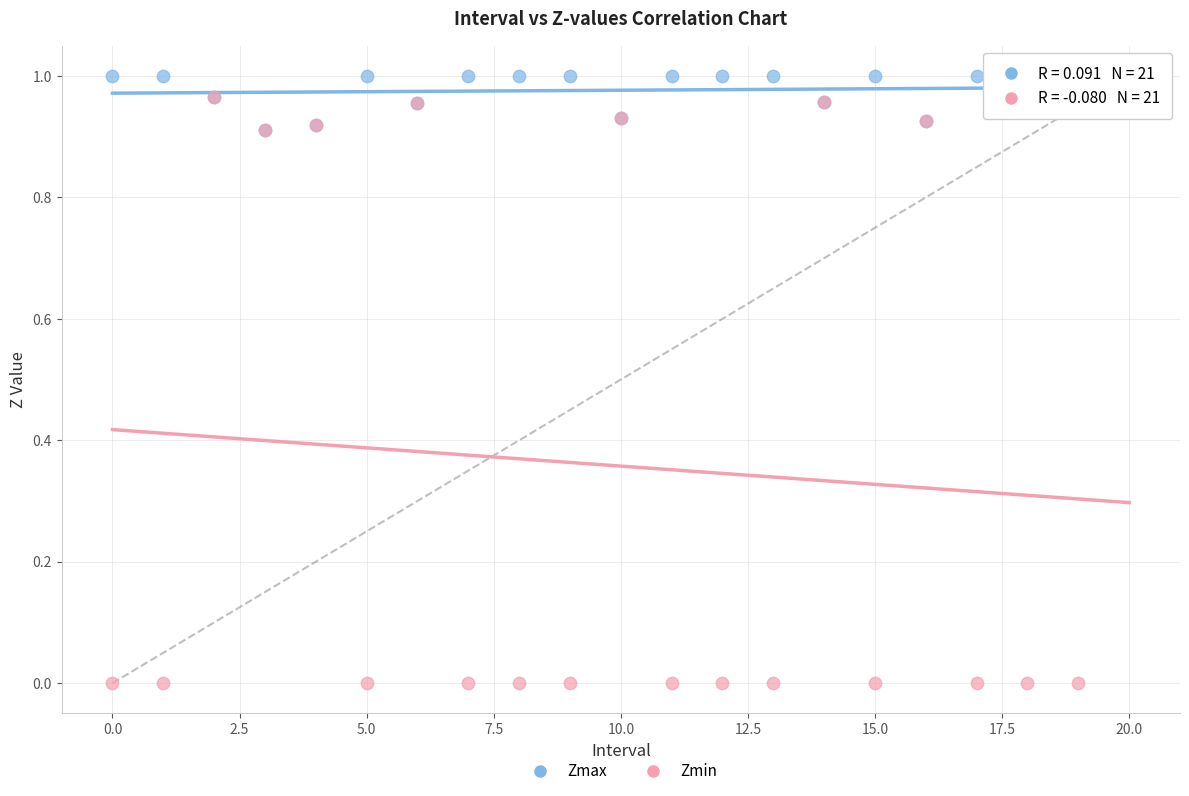

Which series has the largest Y range (max minus min)?

Zmin